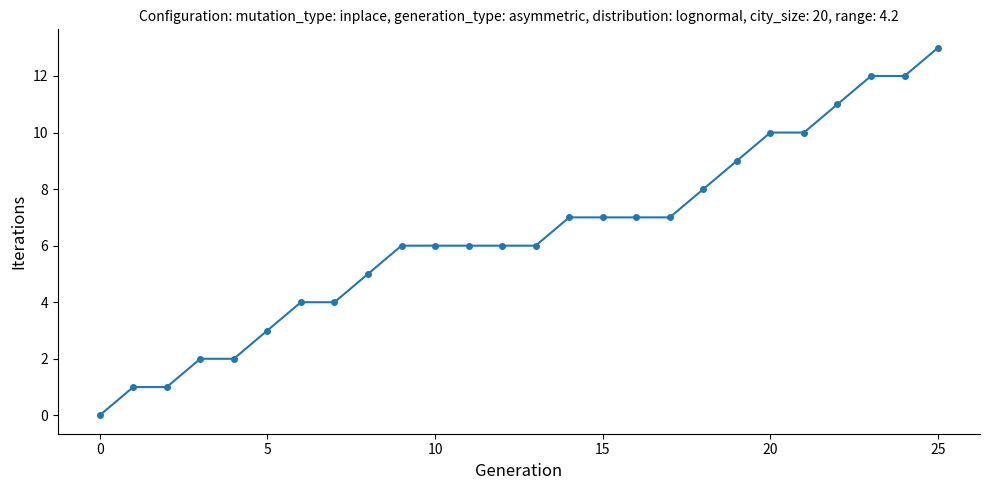

What is the maximum value shown in the chart?

13